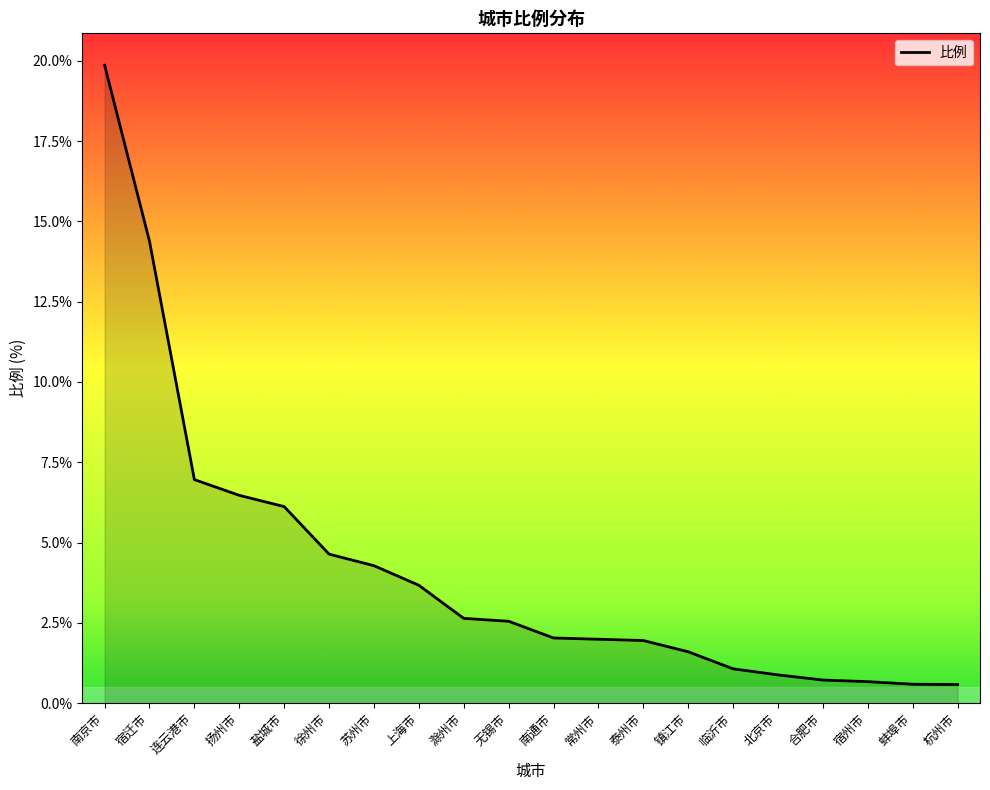

What is the difference between the values at 北京市 and 宿迁市?

13.5